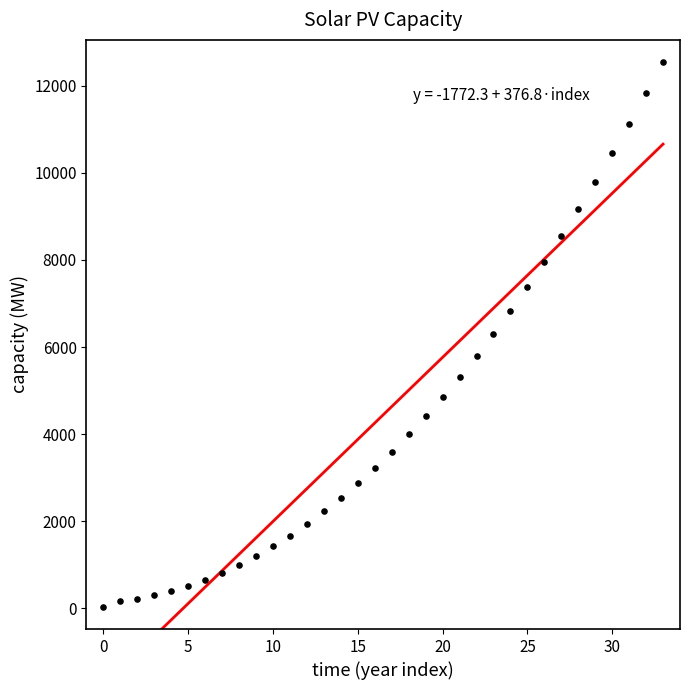

What is the range of Y values (max minus min)?

12530.9